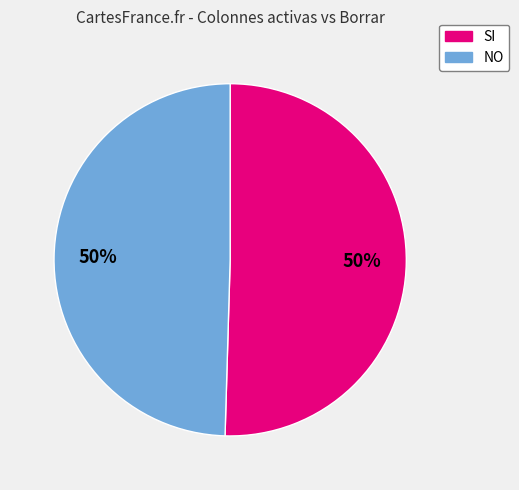

The SI slice represents 50% of the pie. True or false?

True